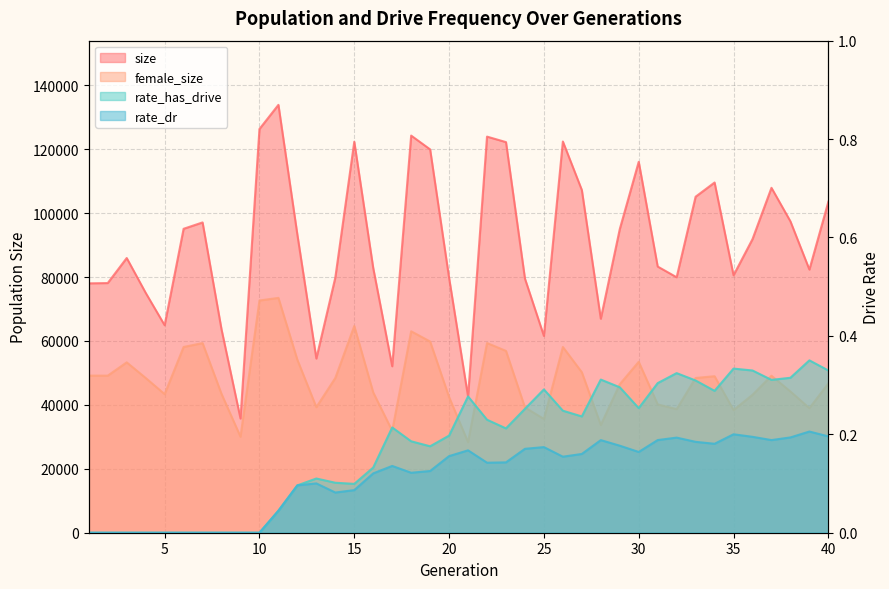

Between 8 and 37, which is larger?

37